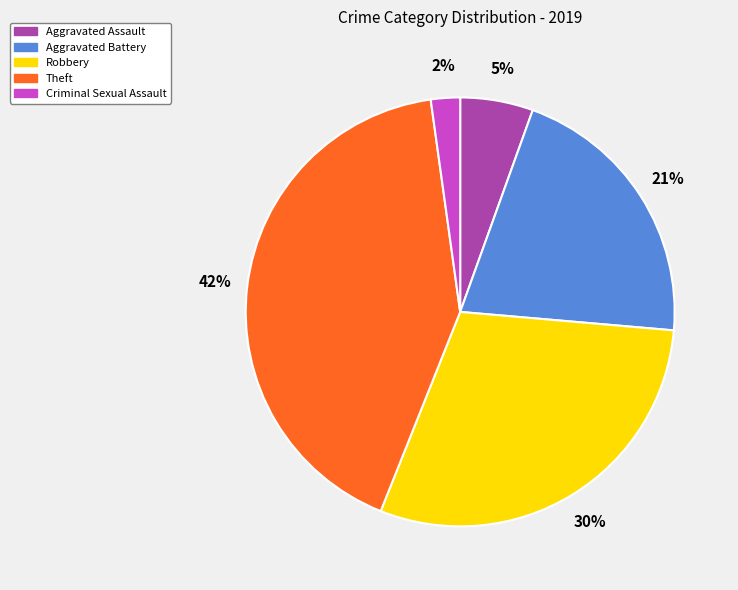

How many slices are in this pie chart?

5